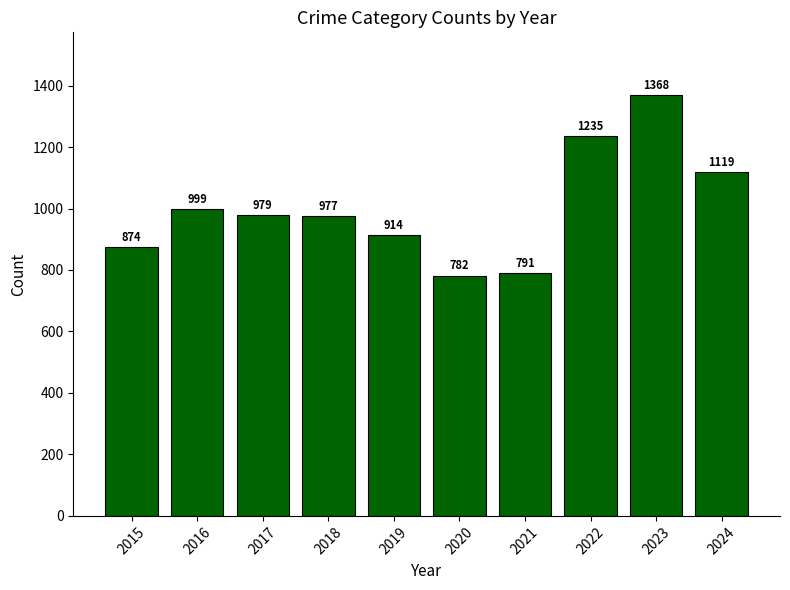

Where does the data first go above 979?

2016